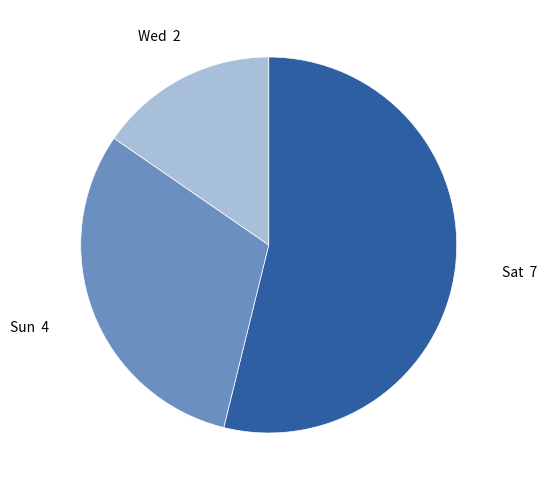

Rank the categories by value from highest to lowest.

Sat, Sun, Wed